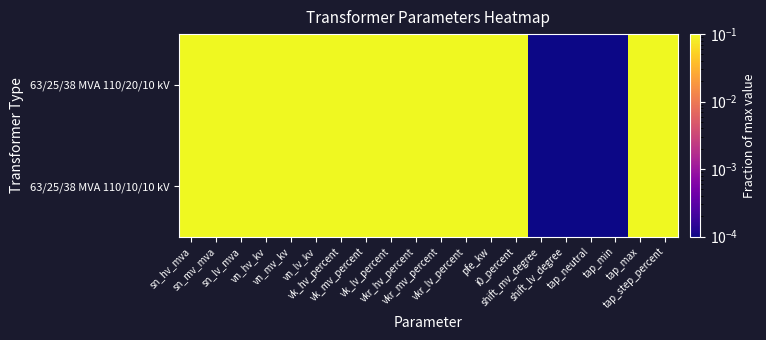

Which series has the largest total across all categories?

63/25/38 MVA 110/20/10 kV